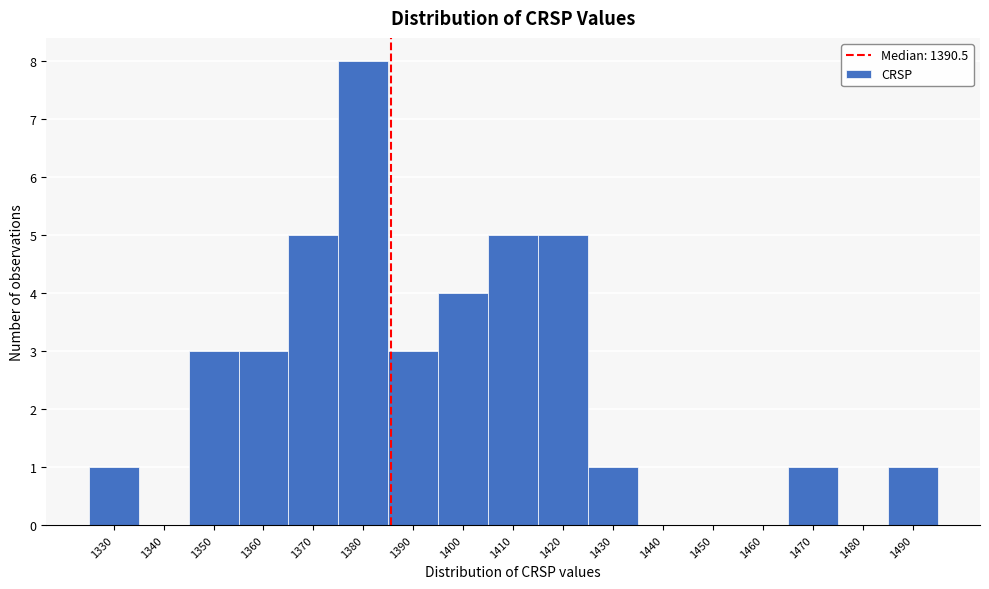

Reading left to right, what are all the values shown in this chart?

1330=1	1340=0	1350=3	1360=3	1370=5	1380=8	1390=3	1400=4	1410=5	1420=5	1430=1	1440=0	1450=0	1460=0	1470=1	1480=0	1490=1